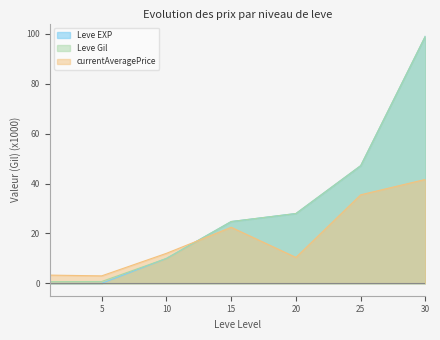

True or false: currentAveragePrice has a value of 3.0 at 5.

True